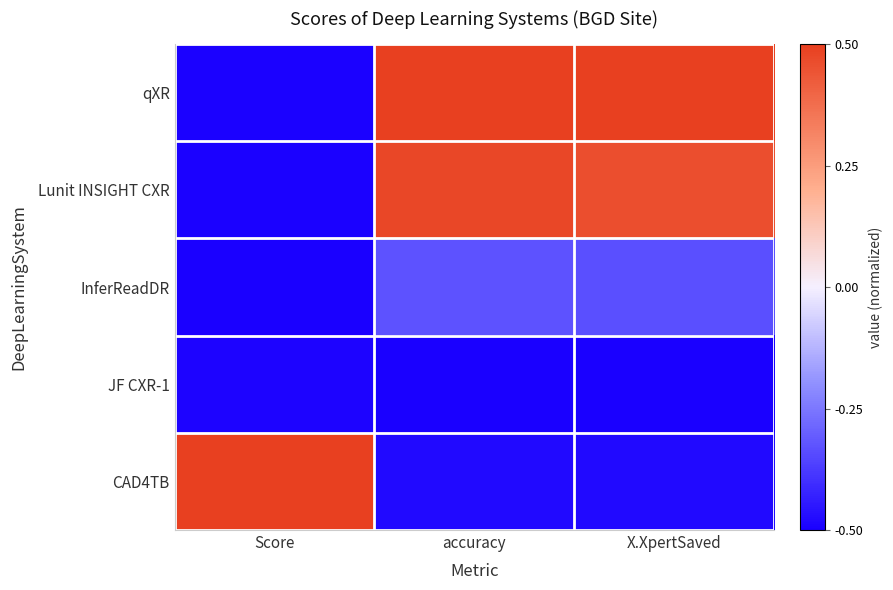

Reading left to right, extract all data points from this chart.

qXR: Score=-0.5	accuracy=0.5	X.XpertSaved=0.5
Lunit INSIGHT CXR: Score=-0.5	accuracy=0.5	X.XpertSaved=0.5
InferReadDR: Score=-0.5	accuracy=-0.3	X.XpertSaved=-0.3
JF CXR-1: Score=-0.5	accuracy=-0.5	X.XpertSaved=-0.5
CAD4TB: Score=0.5	accuracy=-0.5	X.XpertSaved=-0.5